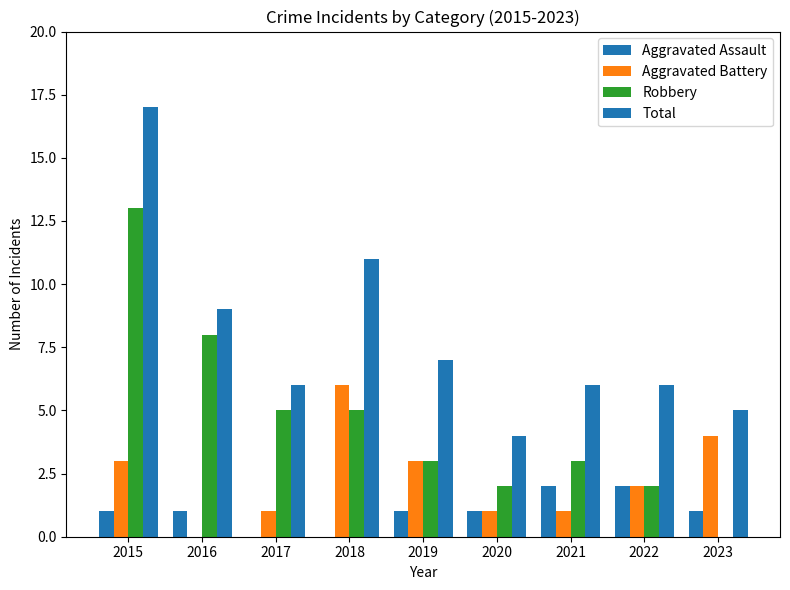

List the series in order of their peak value, lowest first.

Aggravated Assault, Aggravated Battery, Robbery, Total